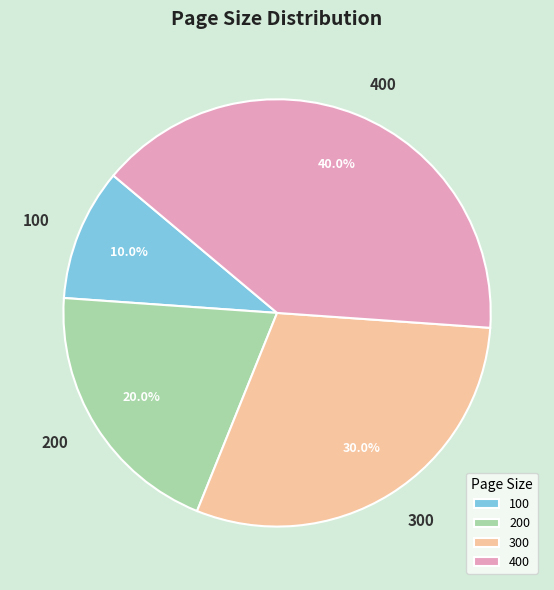

Does 200 represent more than half of the total?

No